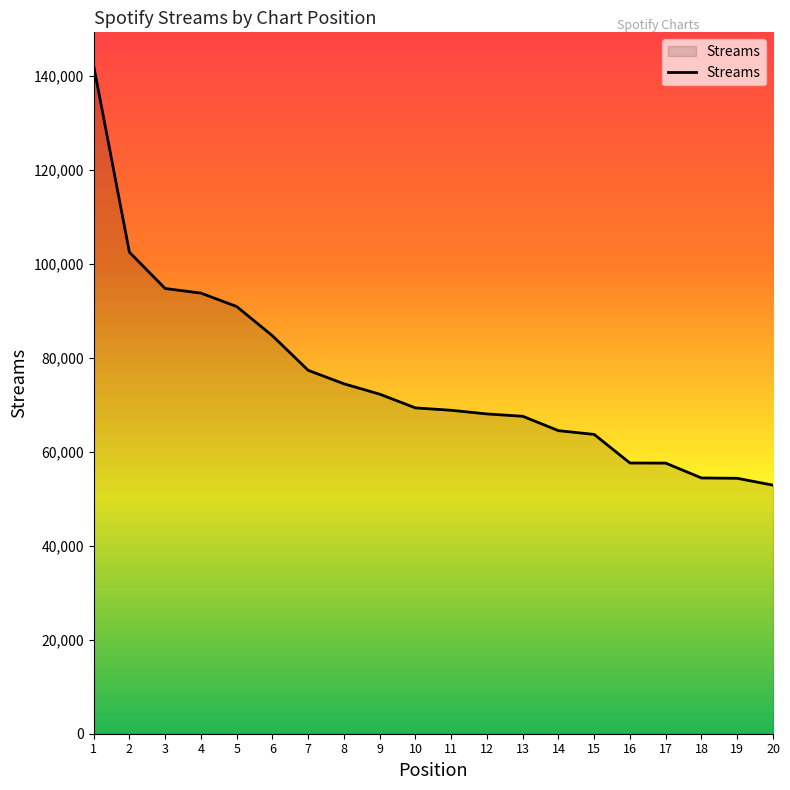

The value at 1 is 76201. True or false?

False